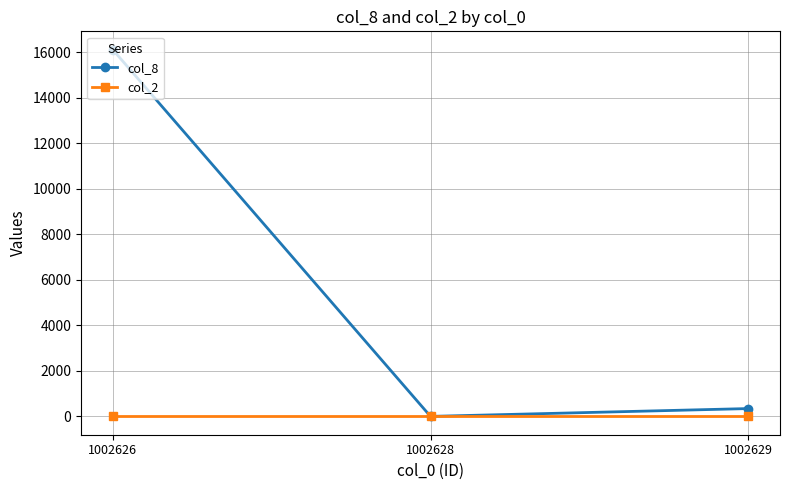

How many data points in col_8 are less than 344?

1